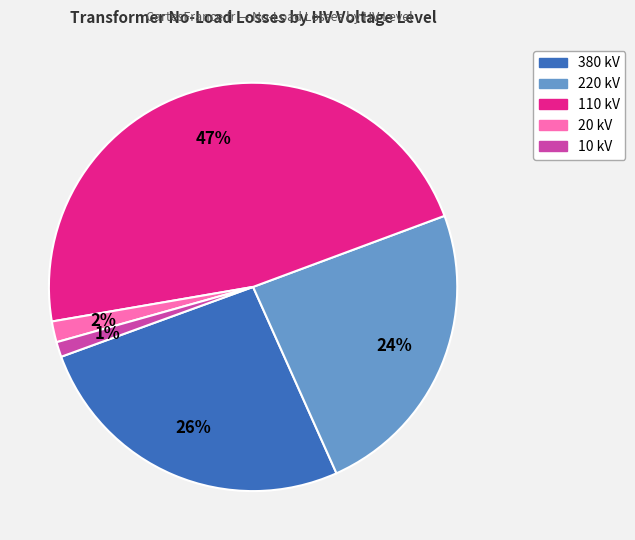

Is there a majority slice in this chart?

No